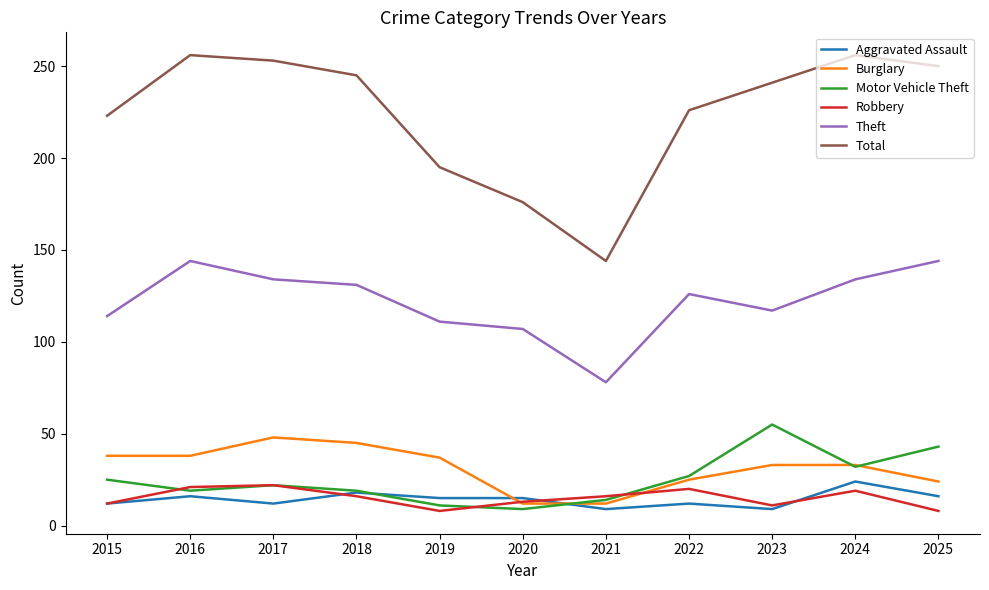

What is the total value across all series at 2024?

498